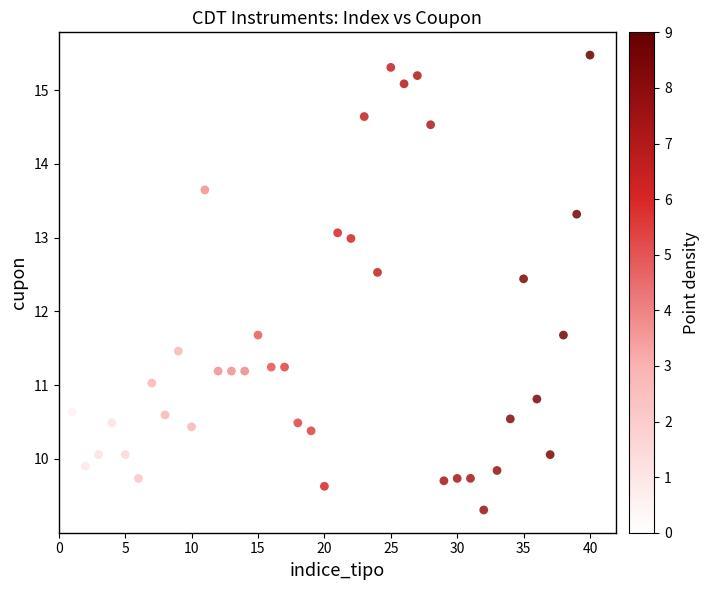

What is the range of X values (max minus min)?

39.0